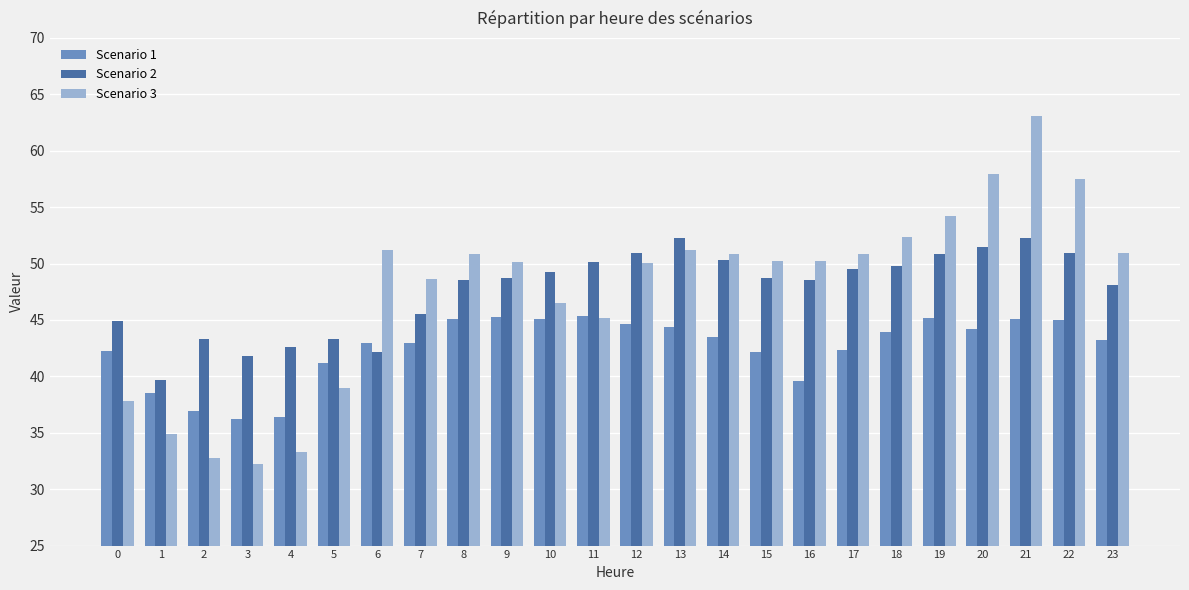

What is the smallest value displayed?

32.2